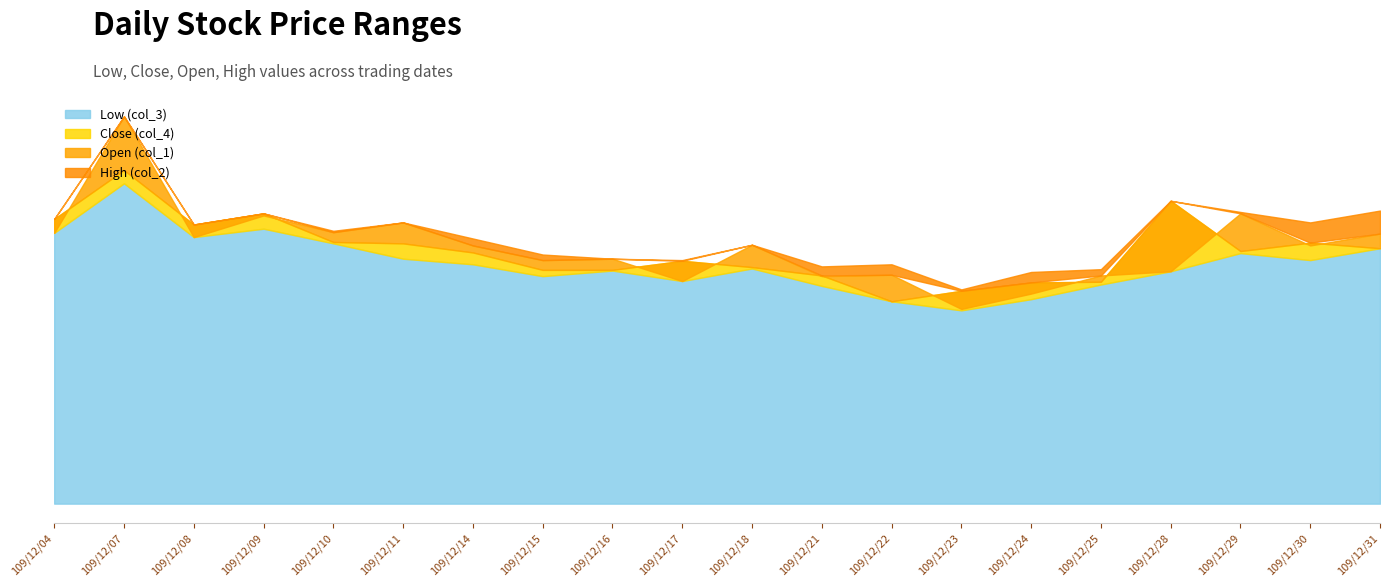

What is the average value of the col_3 series?

3.4